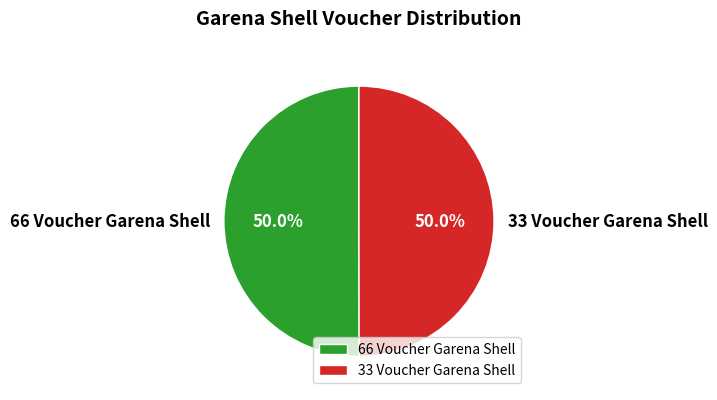

The 33 Voucher Garena Shell slice represents 50% of the pie. True or false?

True